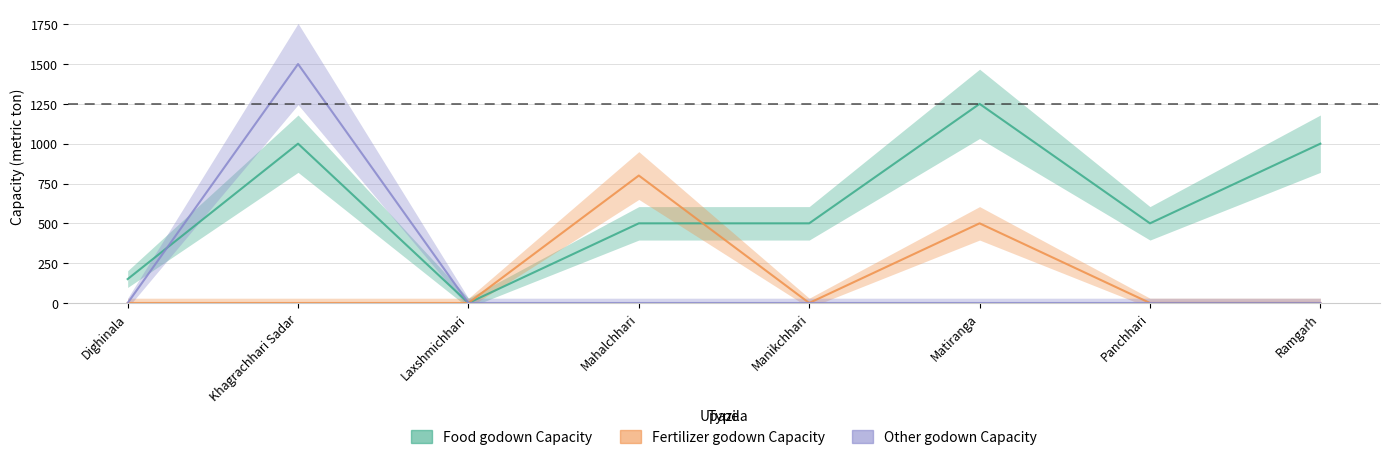

What is the maximum value for Fertilizer godown Capacity?

800